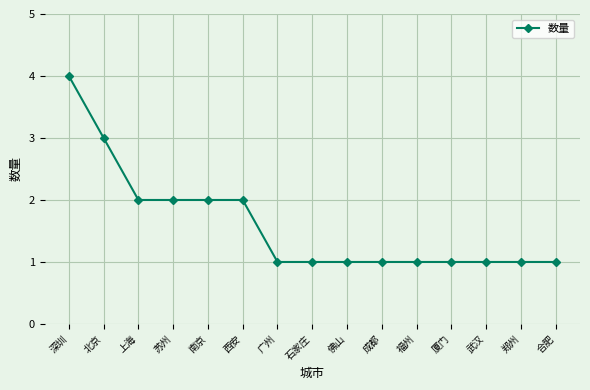

What is the greatest value displayed?

4